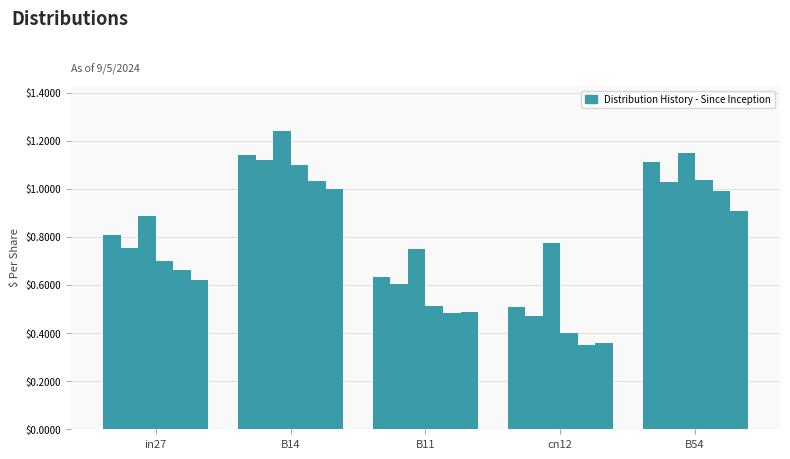

Where is the data nearest to the value 0?

cn12